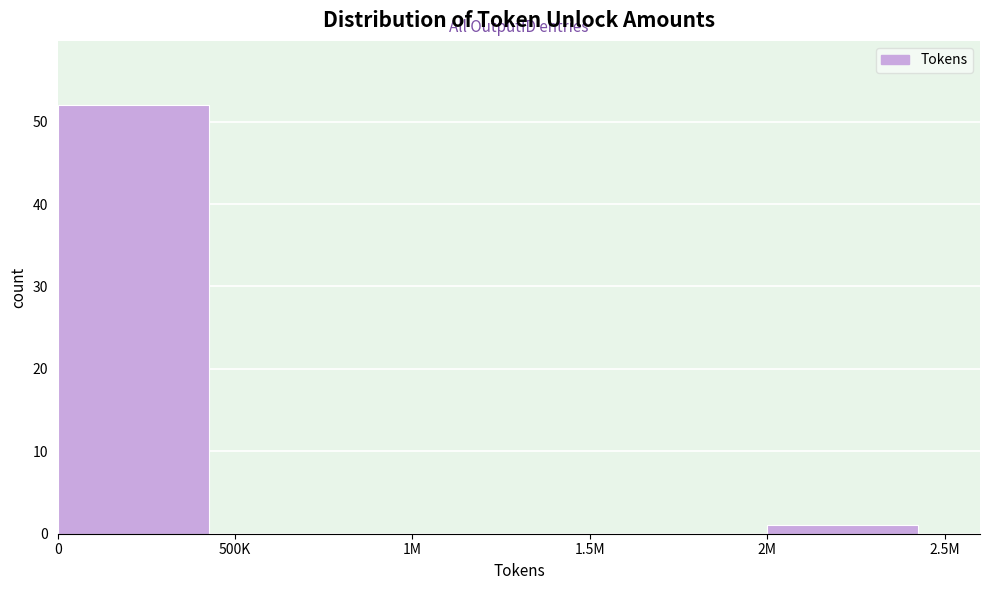

Reading left to right, extract all data points from this chart.

0=52	500K=0	1M=0	1.5M=0	2M=1